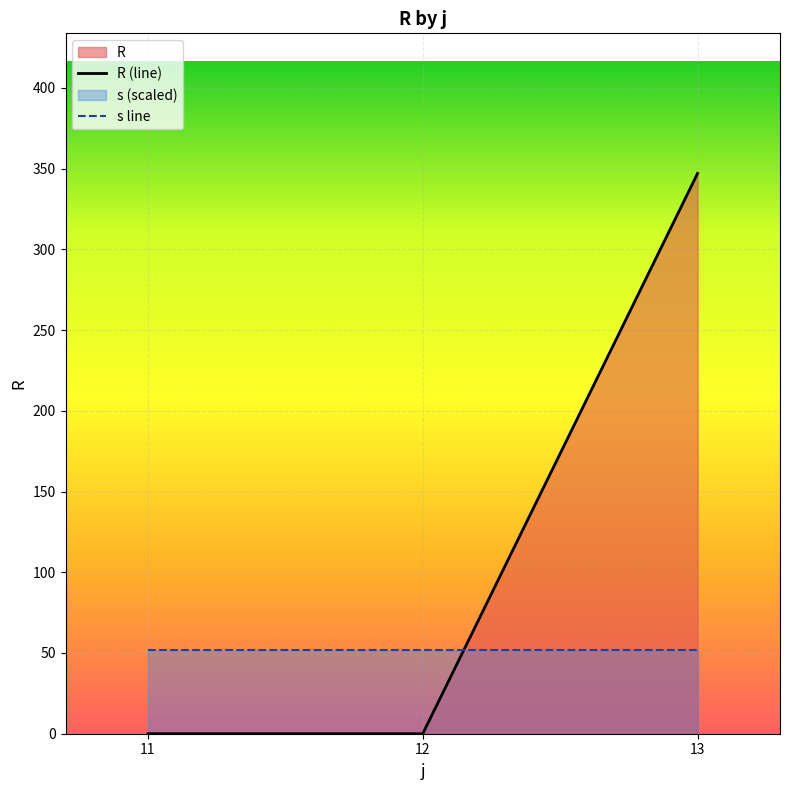

What is the difference between the R (line) values at 11 and 13?

347.0